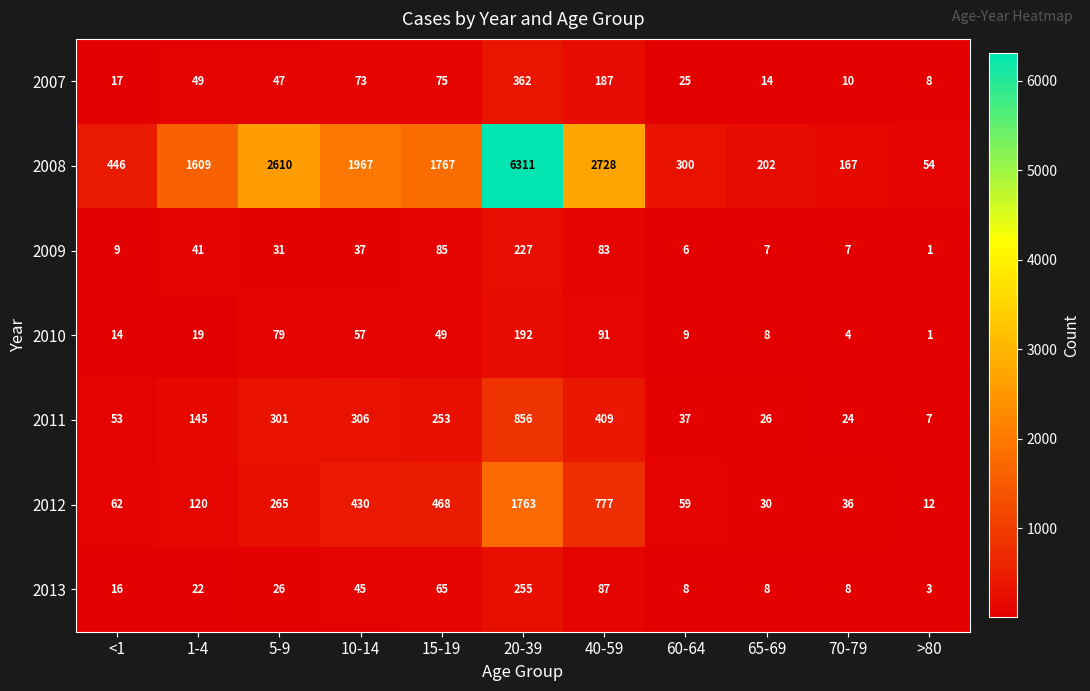

What is the highest value of the 2010 series?

192